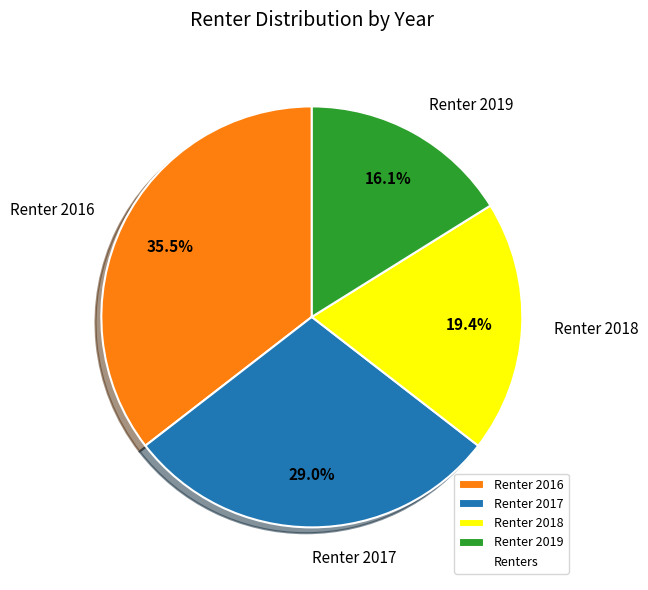

What is the smallest slice in the pie chart?

Renter 2019